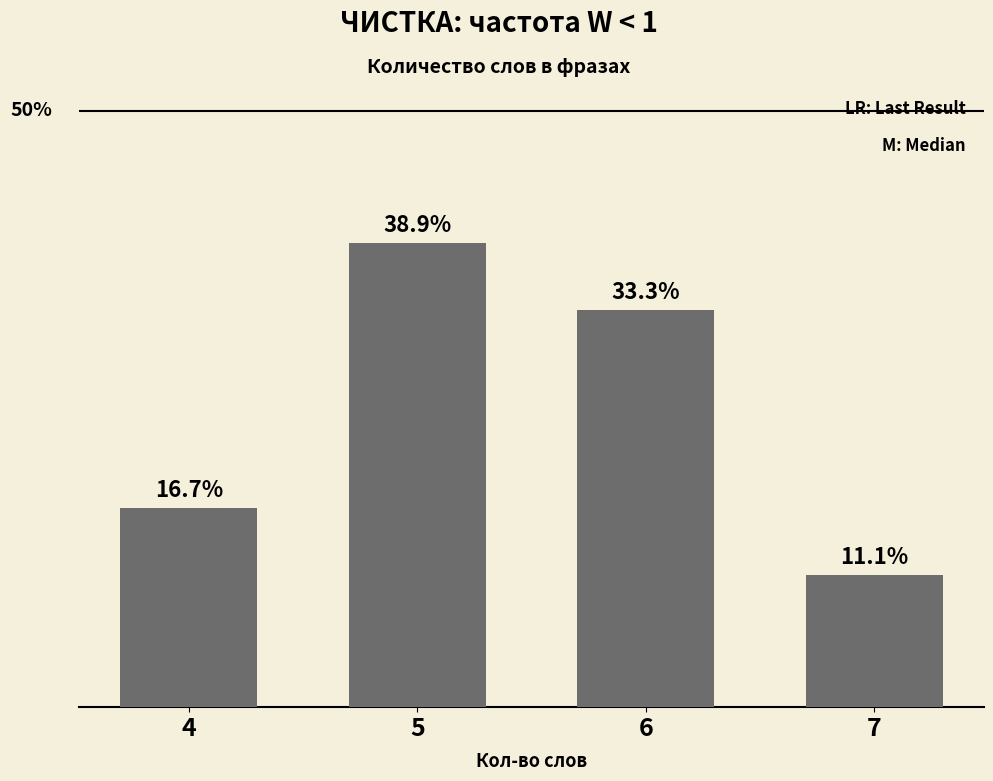

List the labels in order of value, smallest first.

7, 4, 6, 5